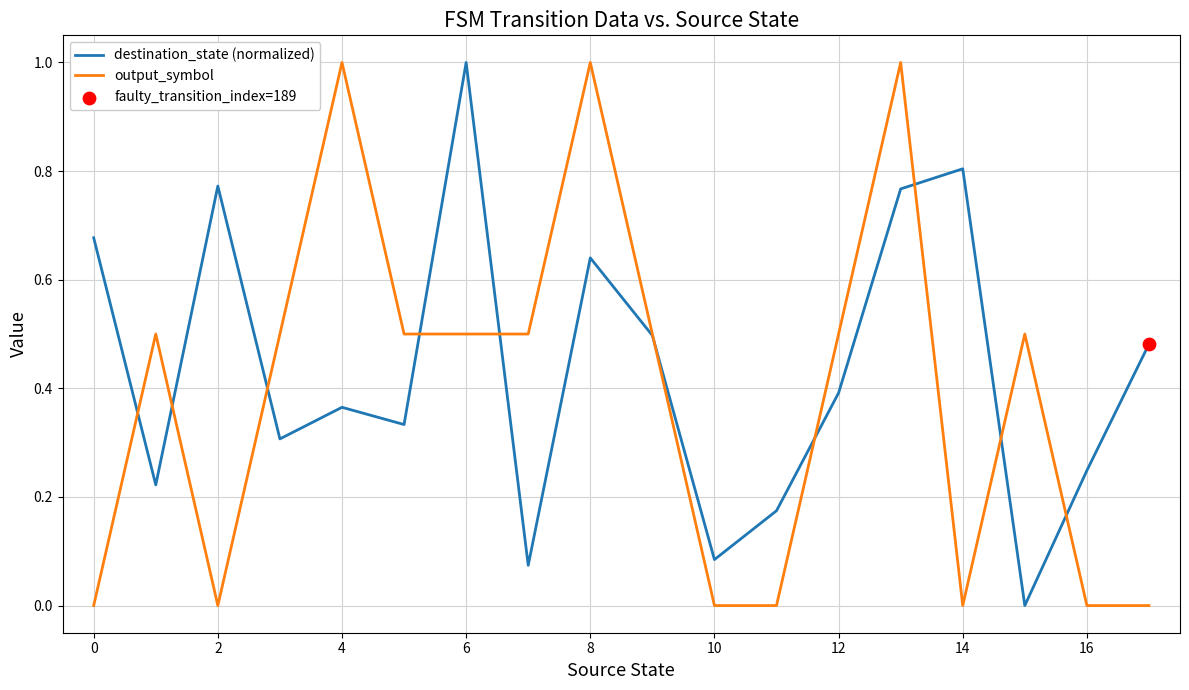

At how many categories does at least one series exceed 0?

18